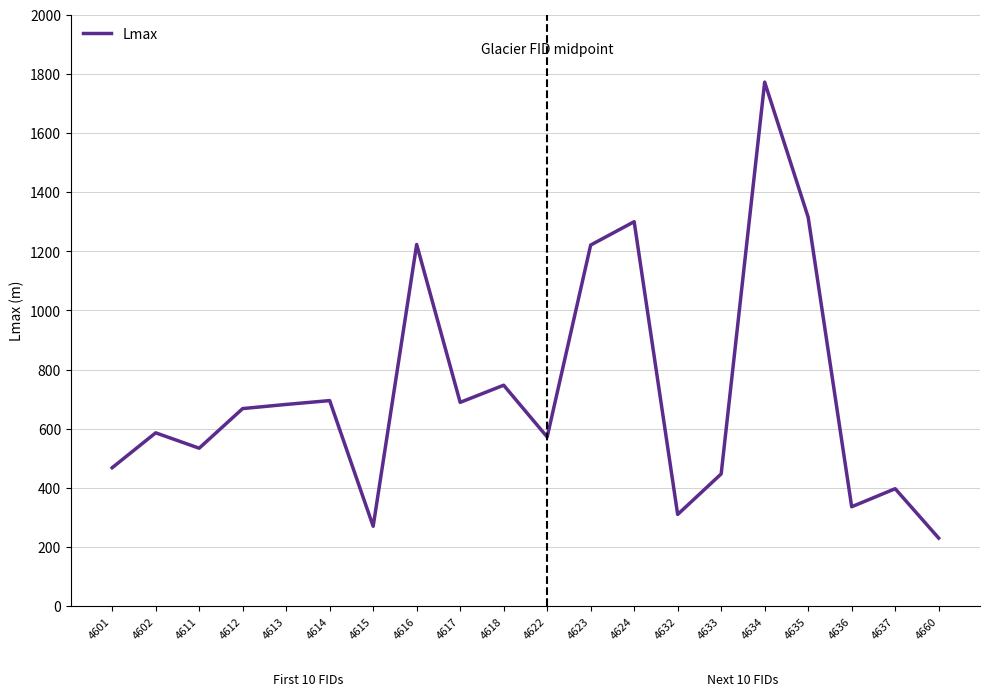

What is the ratio of the value at 4634 to the value at 4601?

3.8